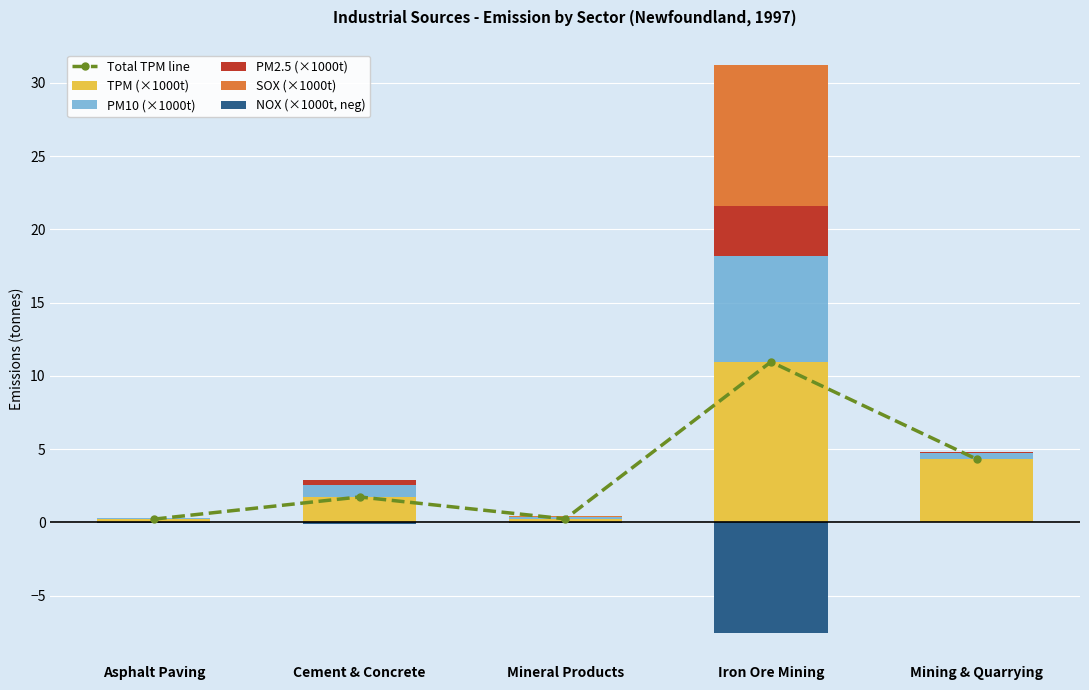

Between Asphalt Paving and Mining & Quarrying, which series saw the biggest shift?

Total TPM line